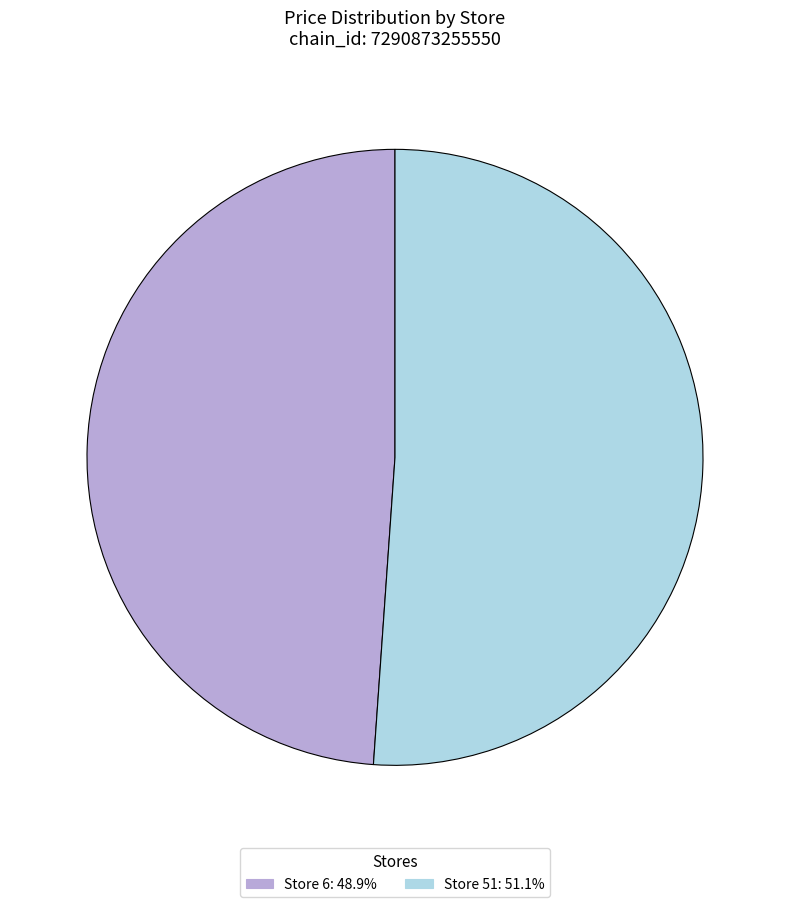

How many slices are in this pie chart?

2